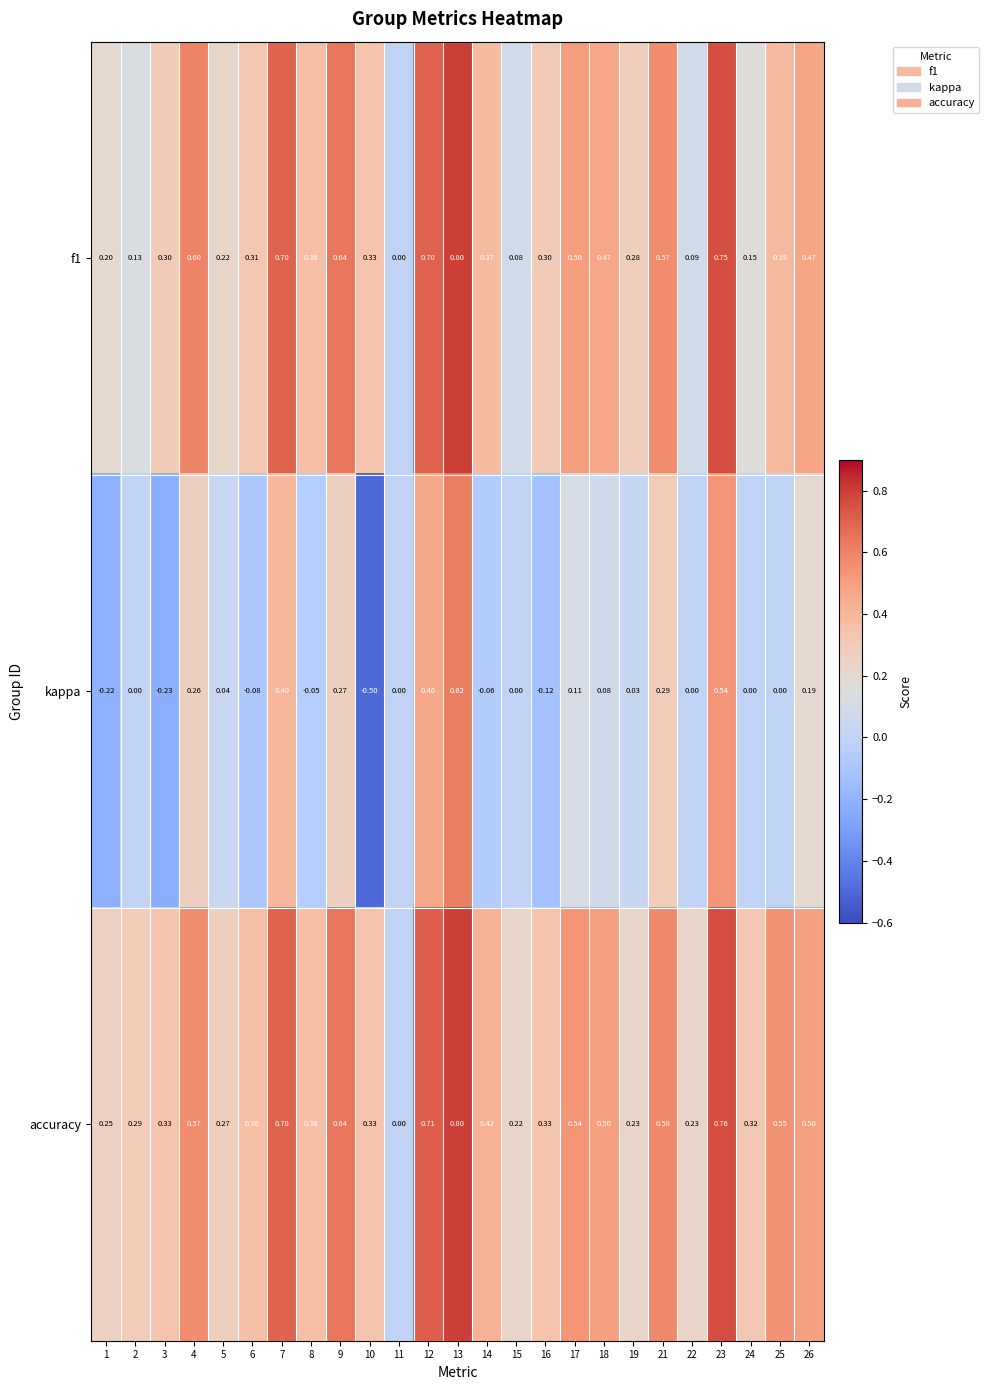

Which series has the largest total across all categories?

accuracy